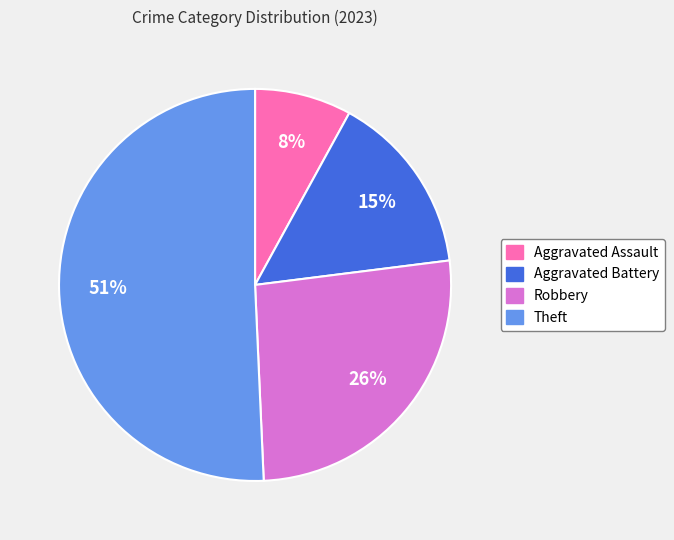

Which category has the smallest portion of the pie?

Aggravated Assault